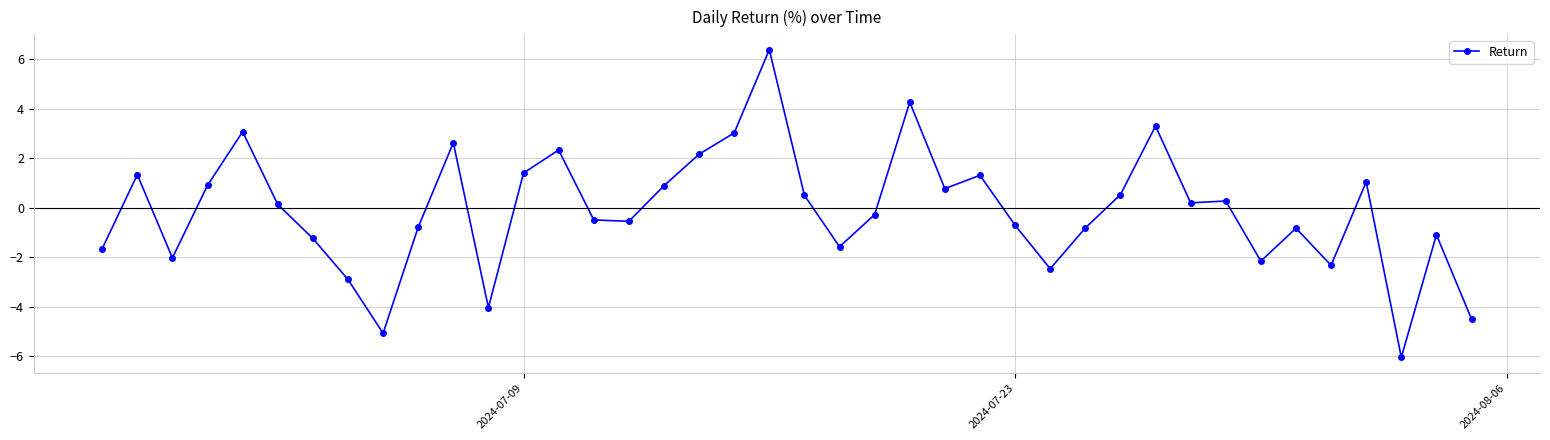

How many data points are less than 0?

20